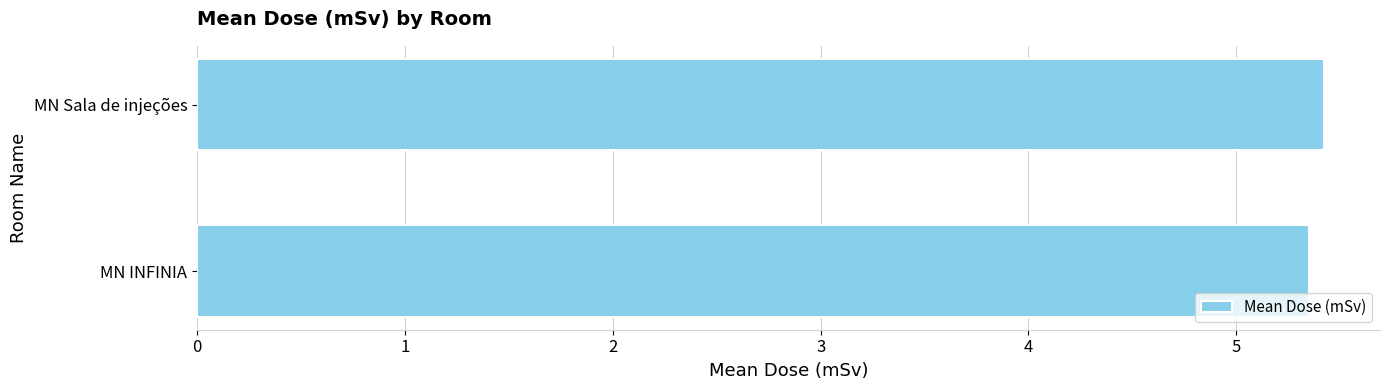

The chart shows a value of 9.4 at MN INFINIA. True or false?

False